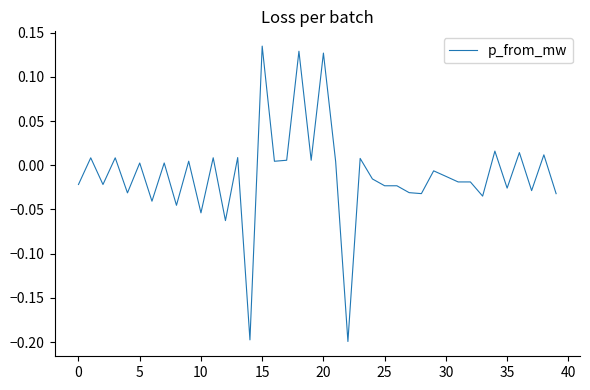

What is the difference between the maximum and minimum values?

0.3